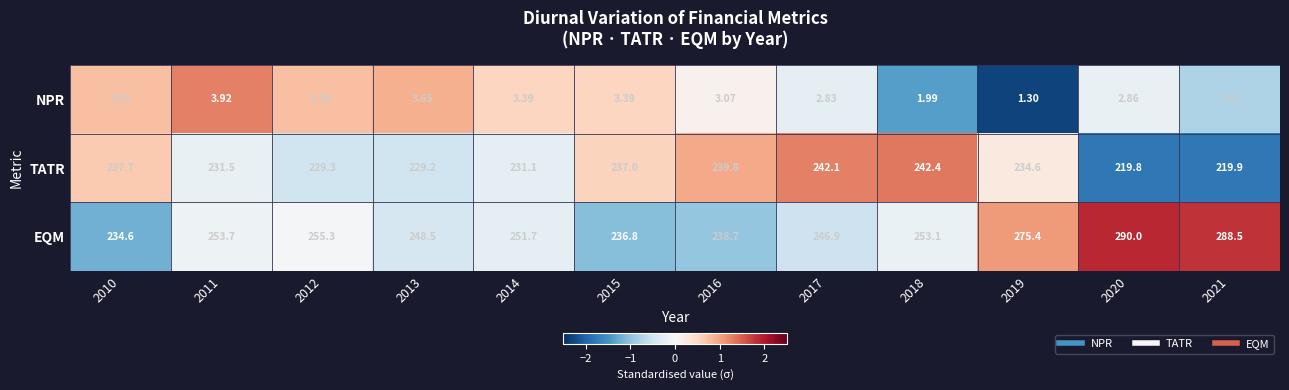

At 2019, list the series in order from smallest to largest.

NPR, TATR, EQM